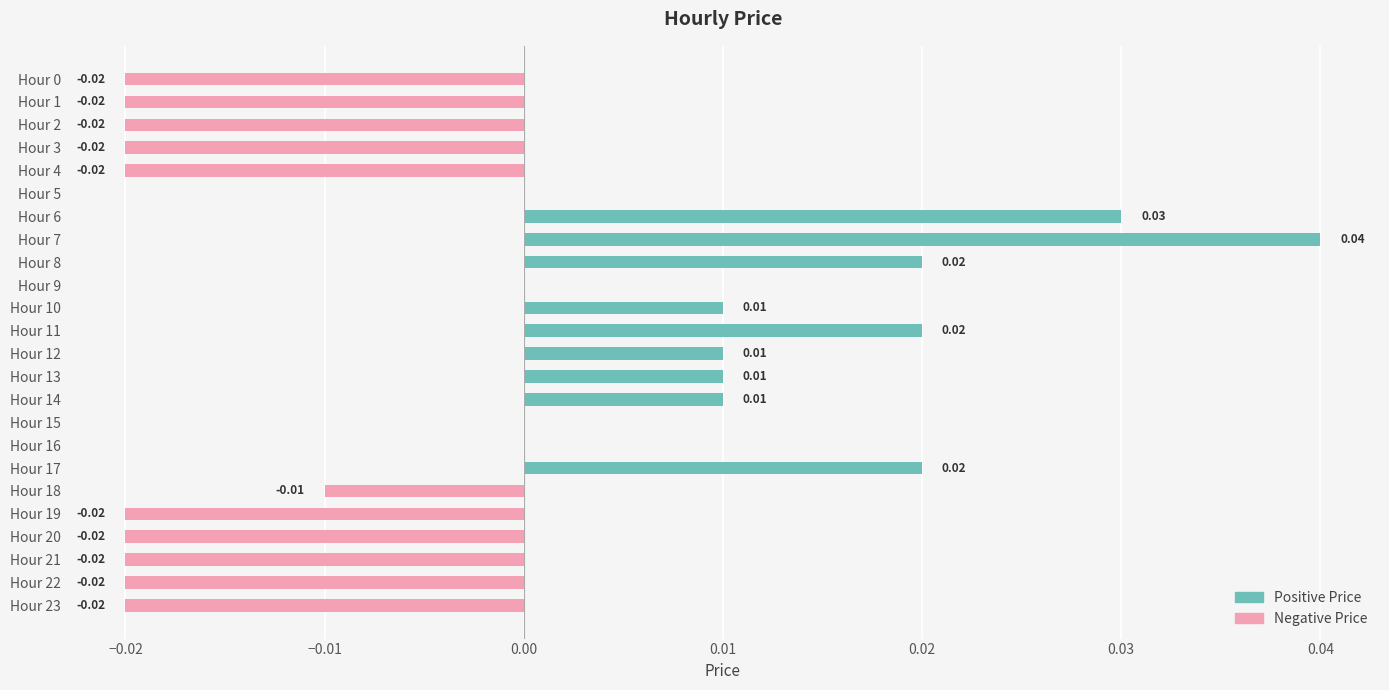

List the series in order of their overall mean, highest first.

Positive Price, Negative Price